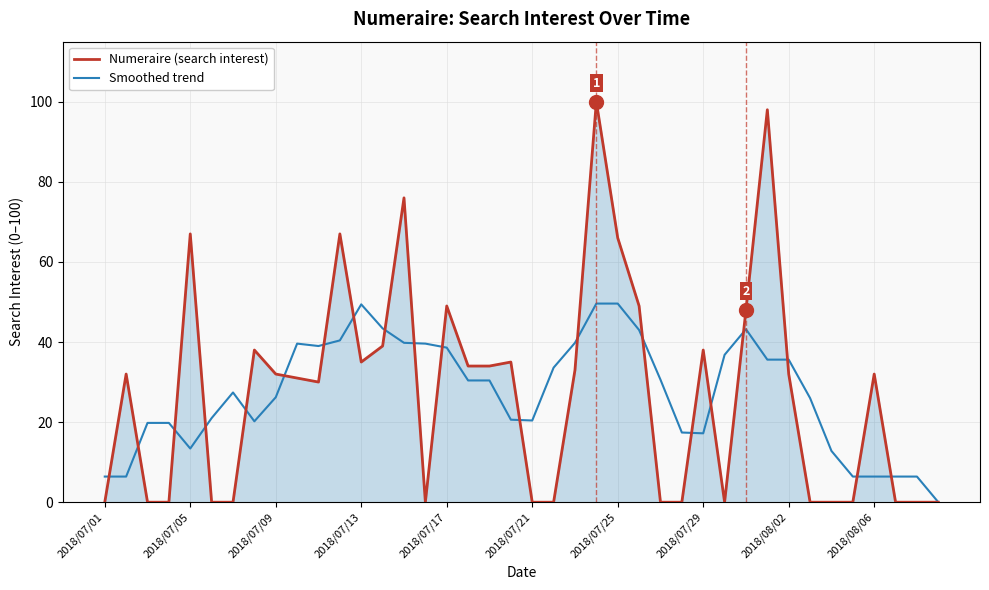

Which series has the widest spread of values?

Numeraire (search interest)